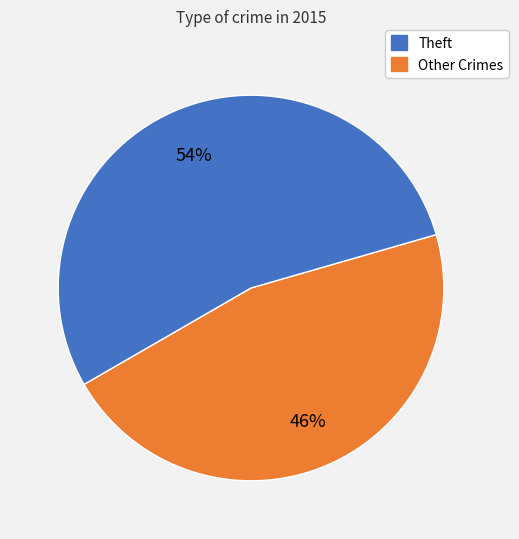

To the nearest percent, what is the average slice percentage?

50%